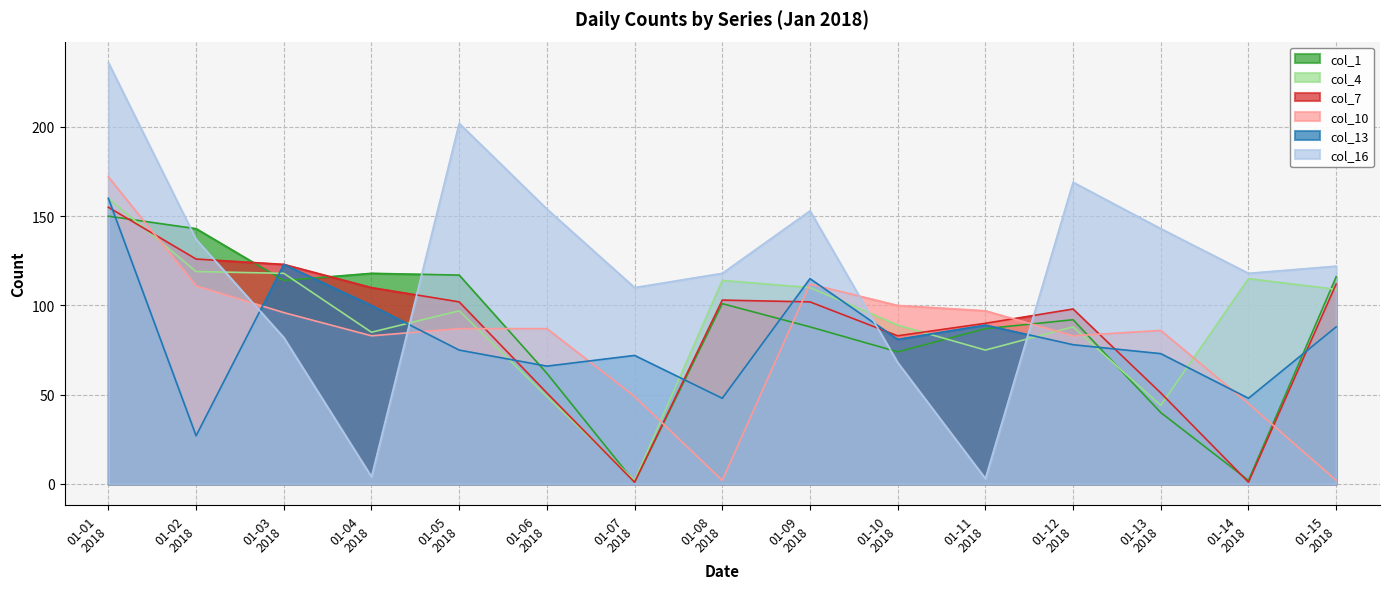

How many interior local peaks does the col_16 series have?

3